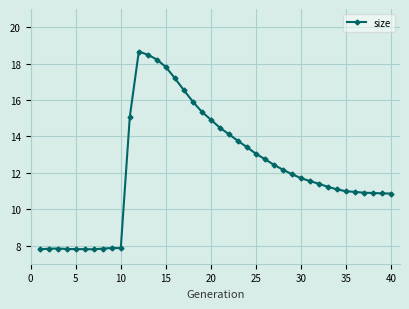

What is the value of the 13th point from the left?

18.5